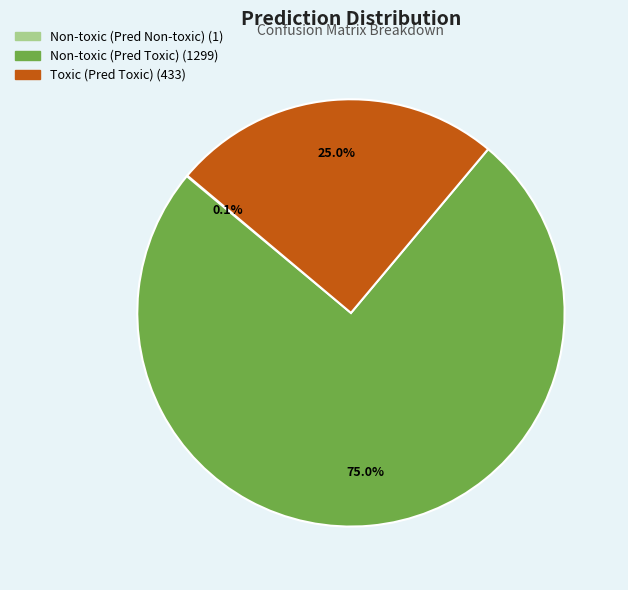

Is there any slice that represents more than half of the pie?

Yes